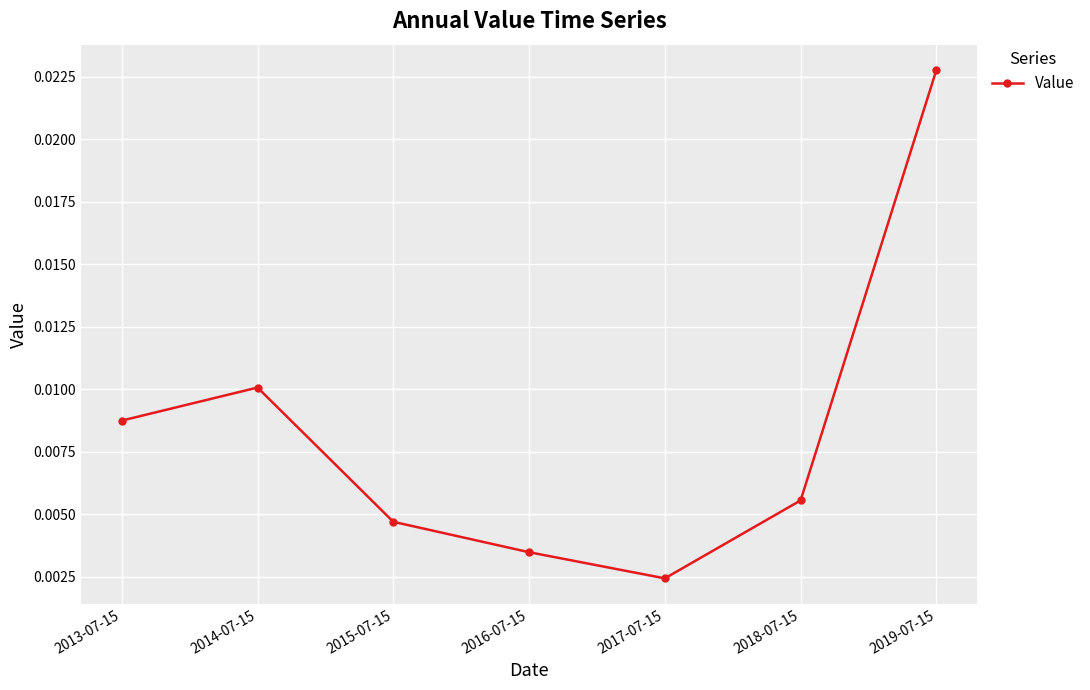

Count the values in the range 0 to 1.

7